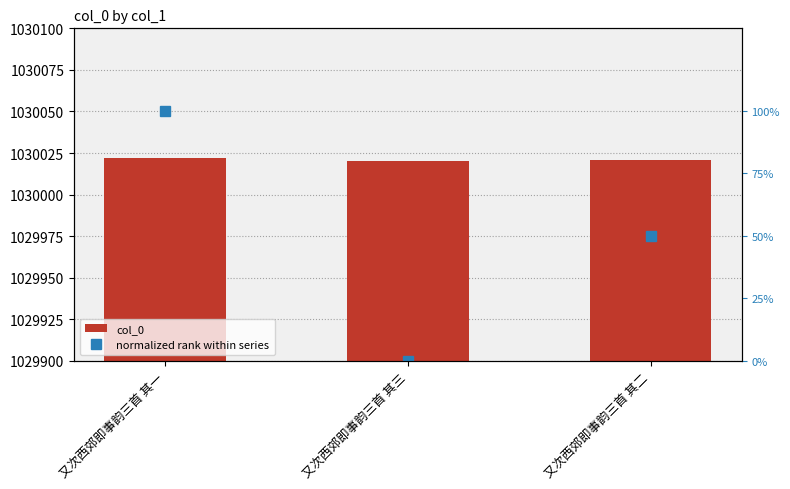

At how many categories does at least one series exceed 751535?

3